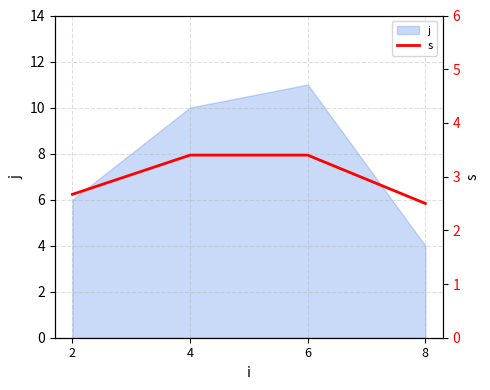

List the labels in order of j value, smallest first.

8, 2, 4, 6